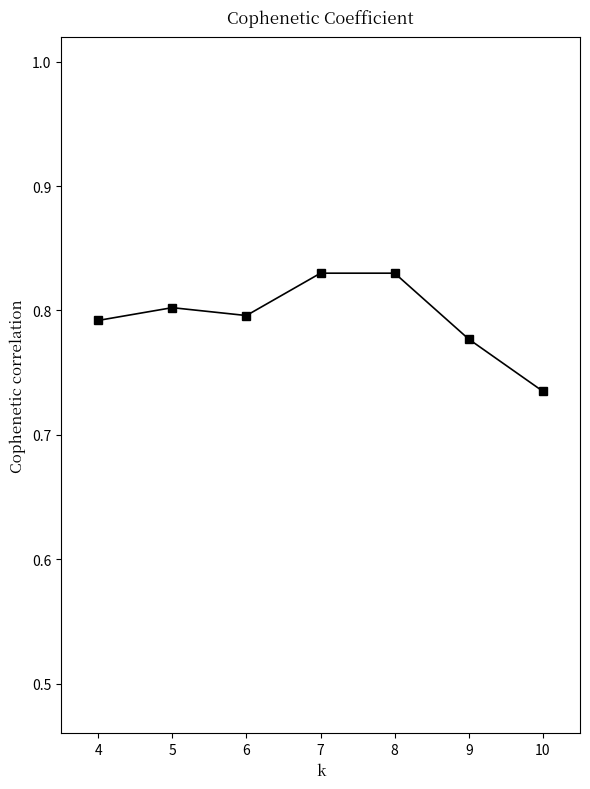

Which category has the lowest value across all series?

10